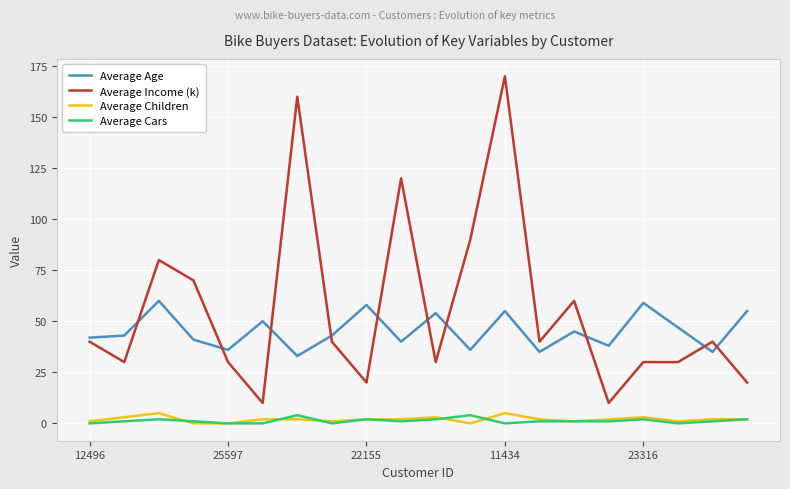

What are all the series names shown in the legend?

Average Age, Average Income (k), Average Children, Average Cars